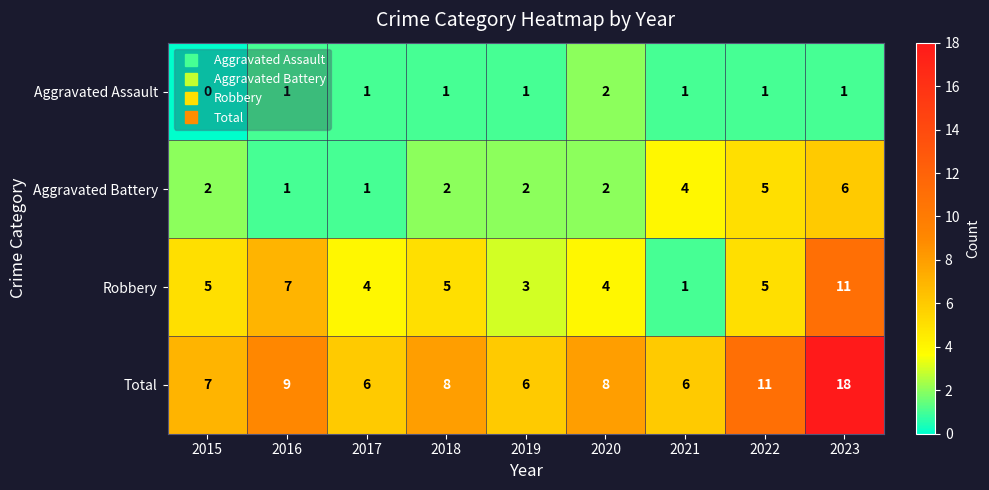

What is the highest value of the Total series?

18